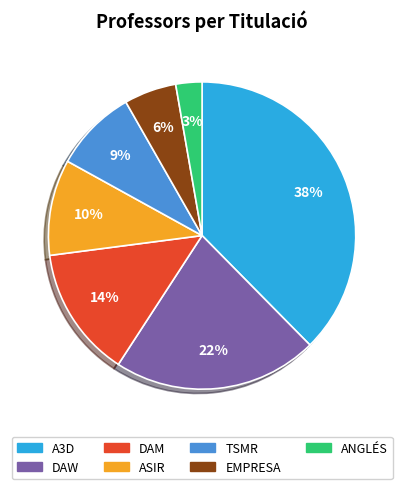

How many slices are in this pie chart?

7